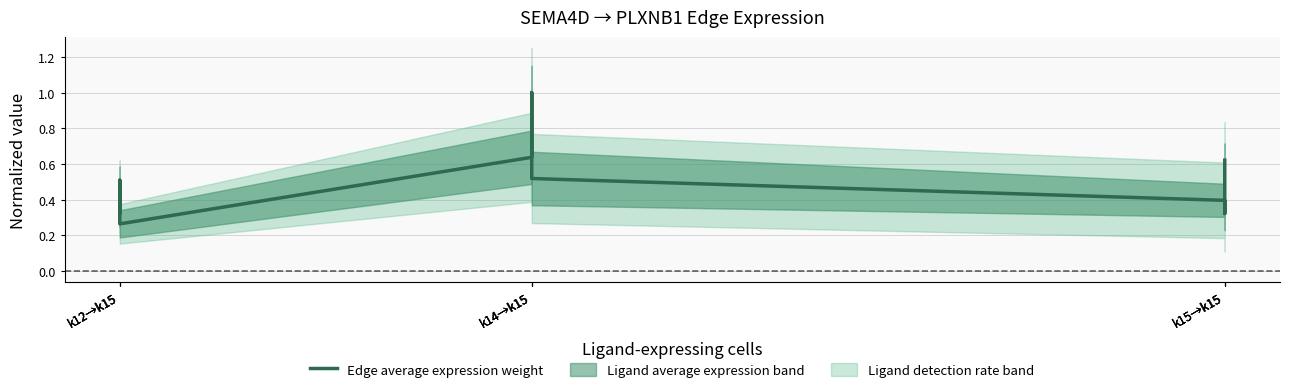

What is the greatest value displayed?

1.0